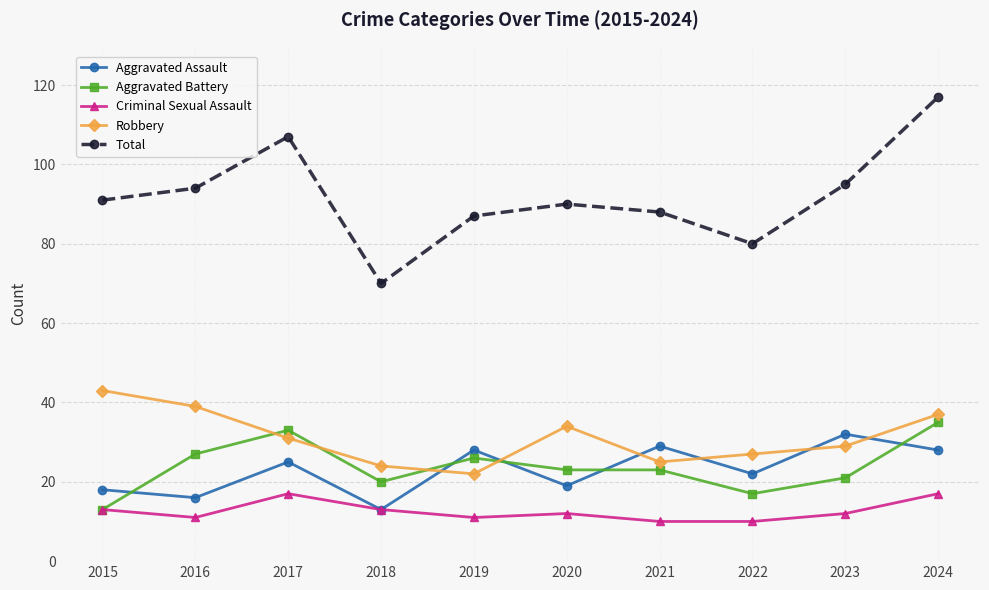

What are all the series names shown in the legend?

Aggravated Assault, Aggravated Battery, Criminal Sexual Assault, Robbery, Total